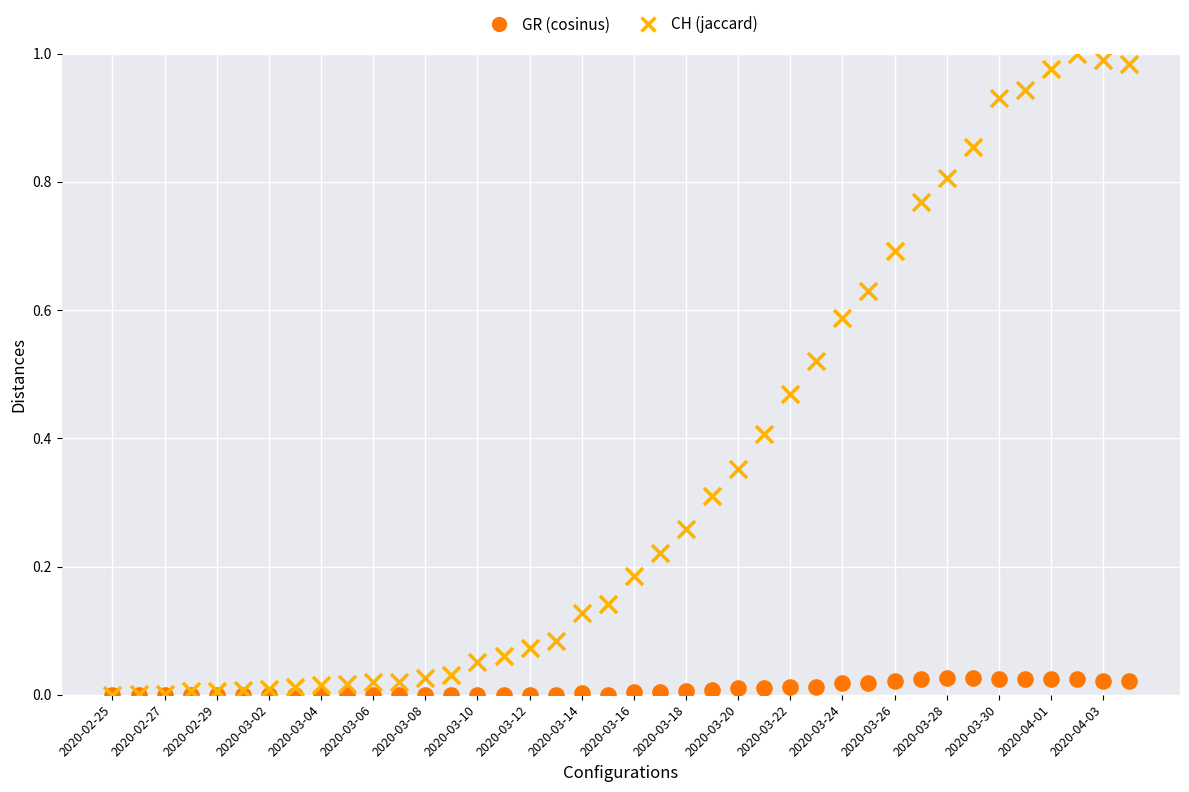

Which series has the widest spread of Y values?

CH (jaccard)